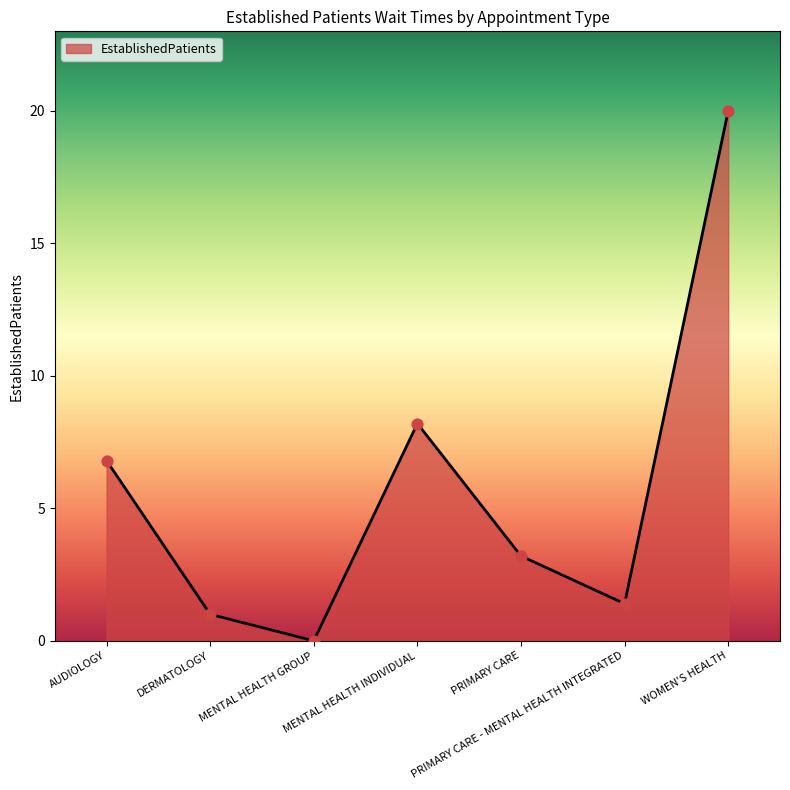

Which has a higher value, PRIMARY CARE or PRIMARY CARE - MENTAL HEALTH INTEGRATED?

PRIMARY CARE